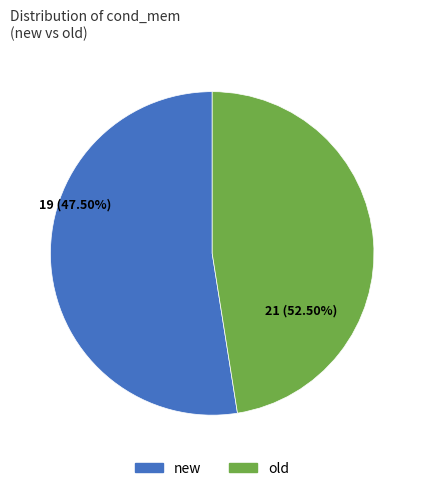

How many slices are in this pie chart?

2